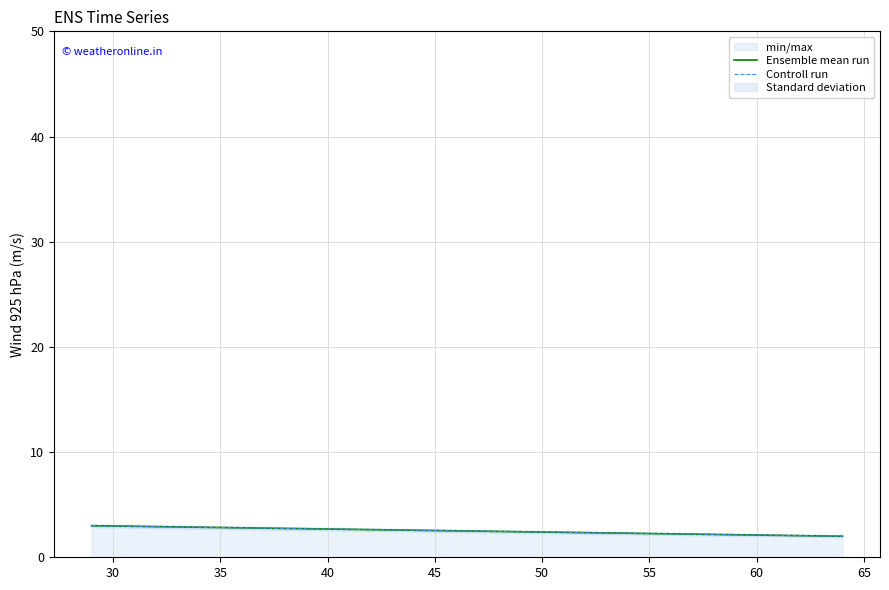

Which series has the largest range (max minus min)?

Ensemble mean run